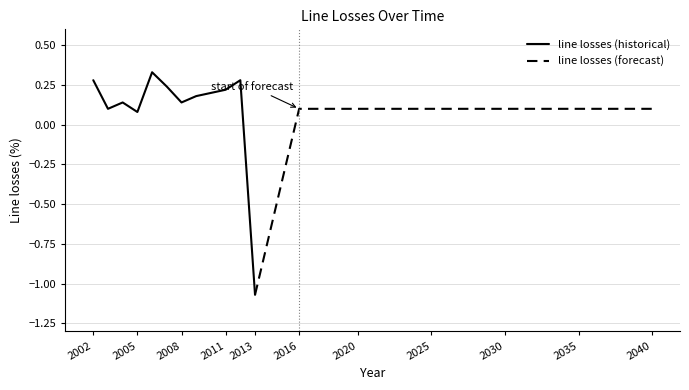

At which category does the chart reach its minimum across all series?

2013